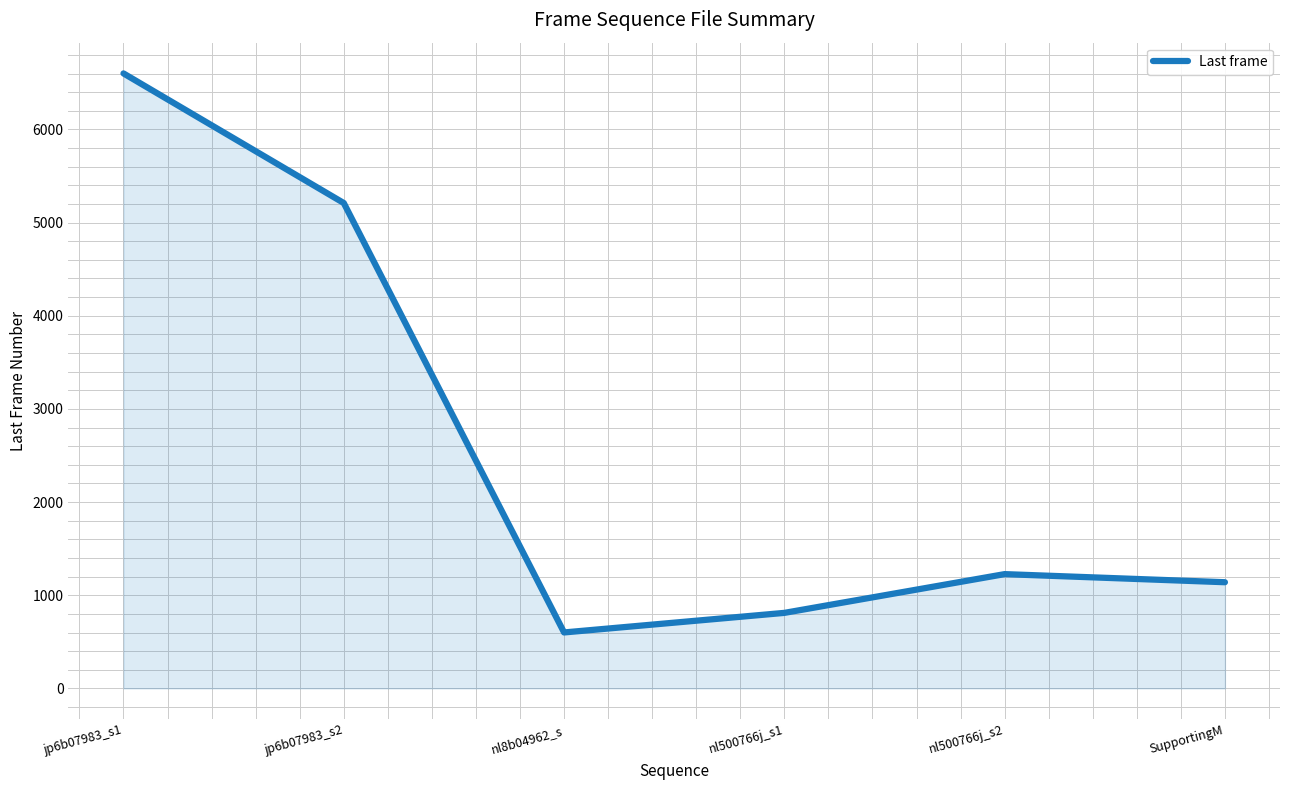

The chart shows a value of 1130 at nl500766j_s1. True or false?

False